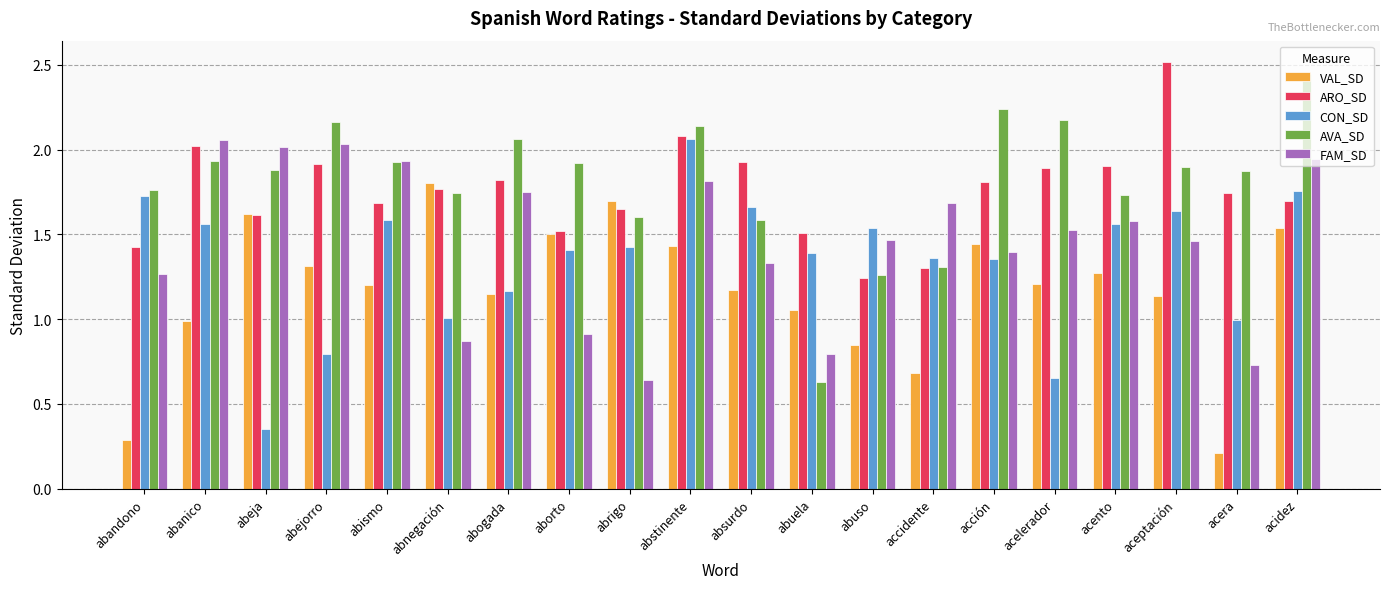

Which series has the largest total across all categories?

AVA_SD